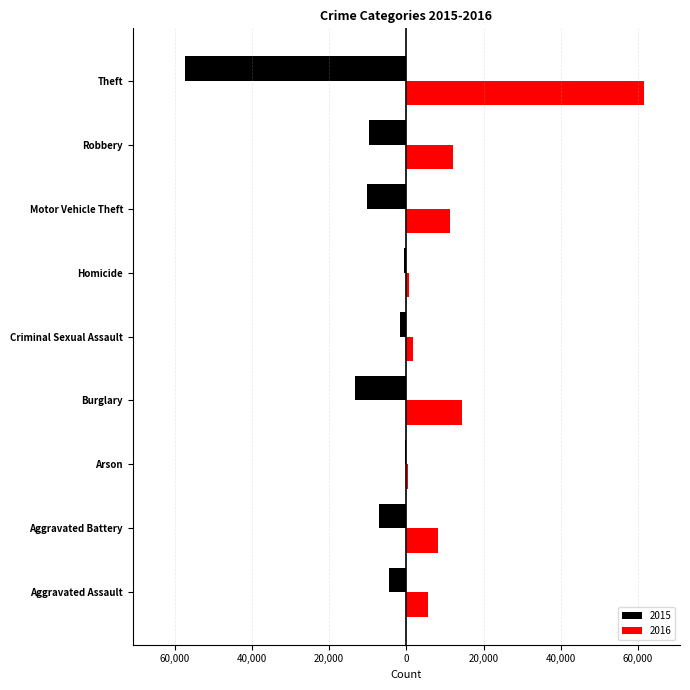

At which label does 2015 reach its minimum?

Theft